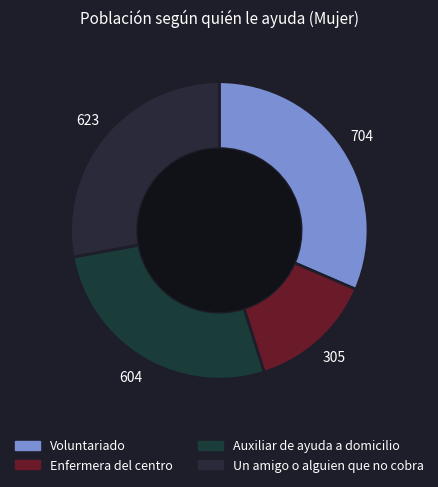

How many slices are in this pie chart?

4